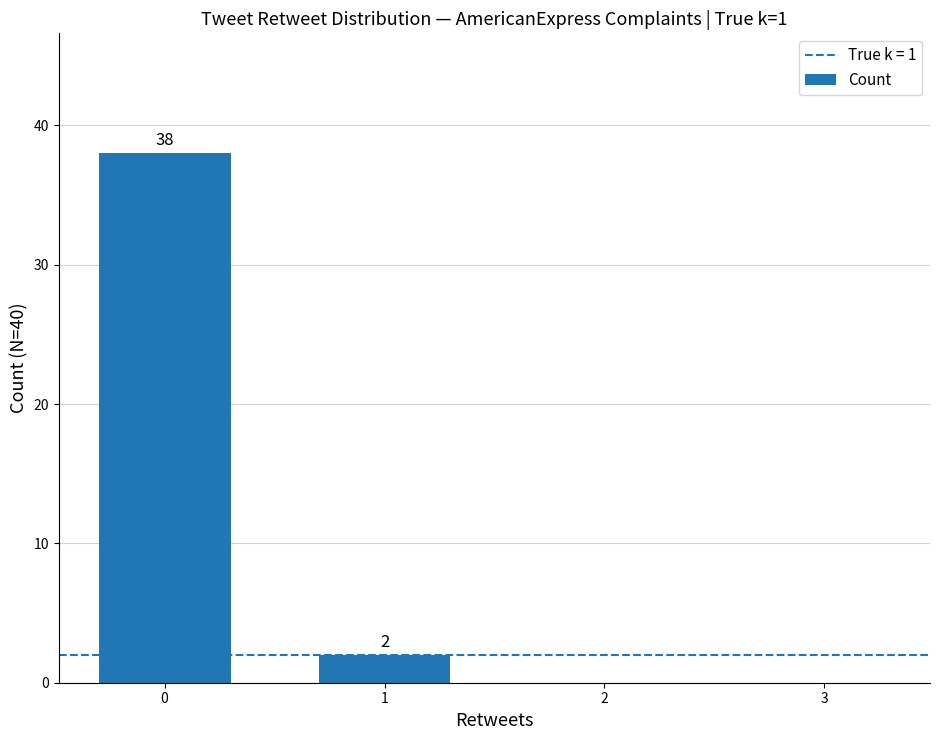

The value at 0 is 51. True or false?

False